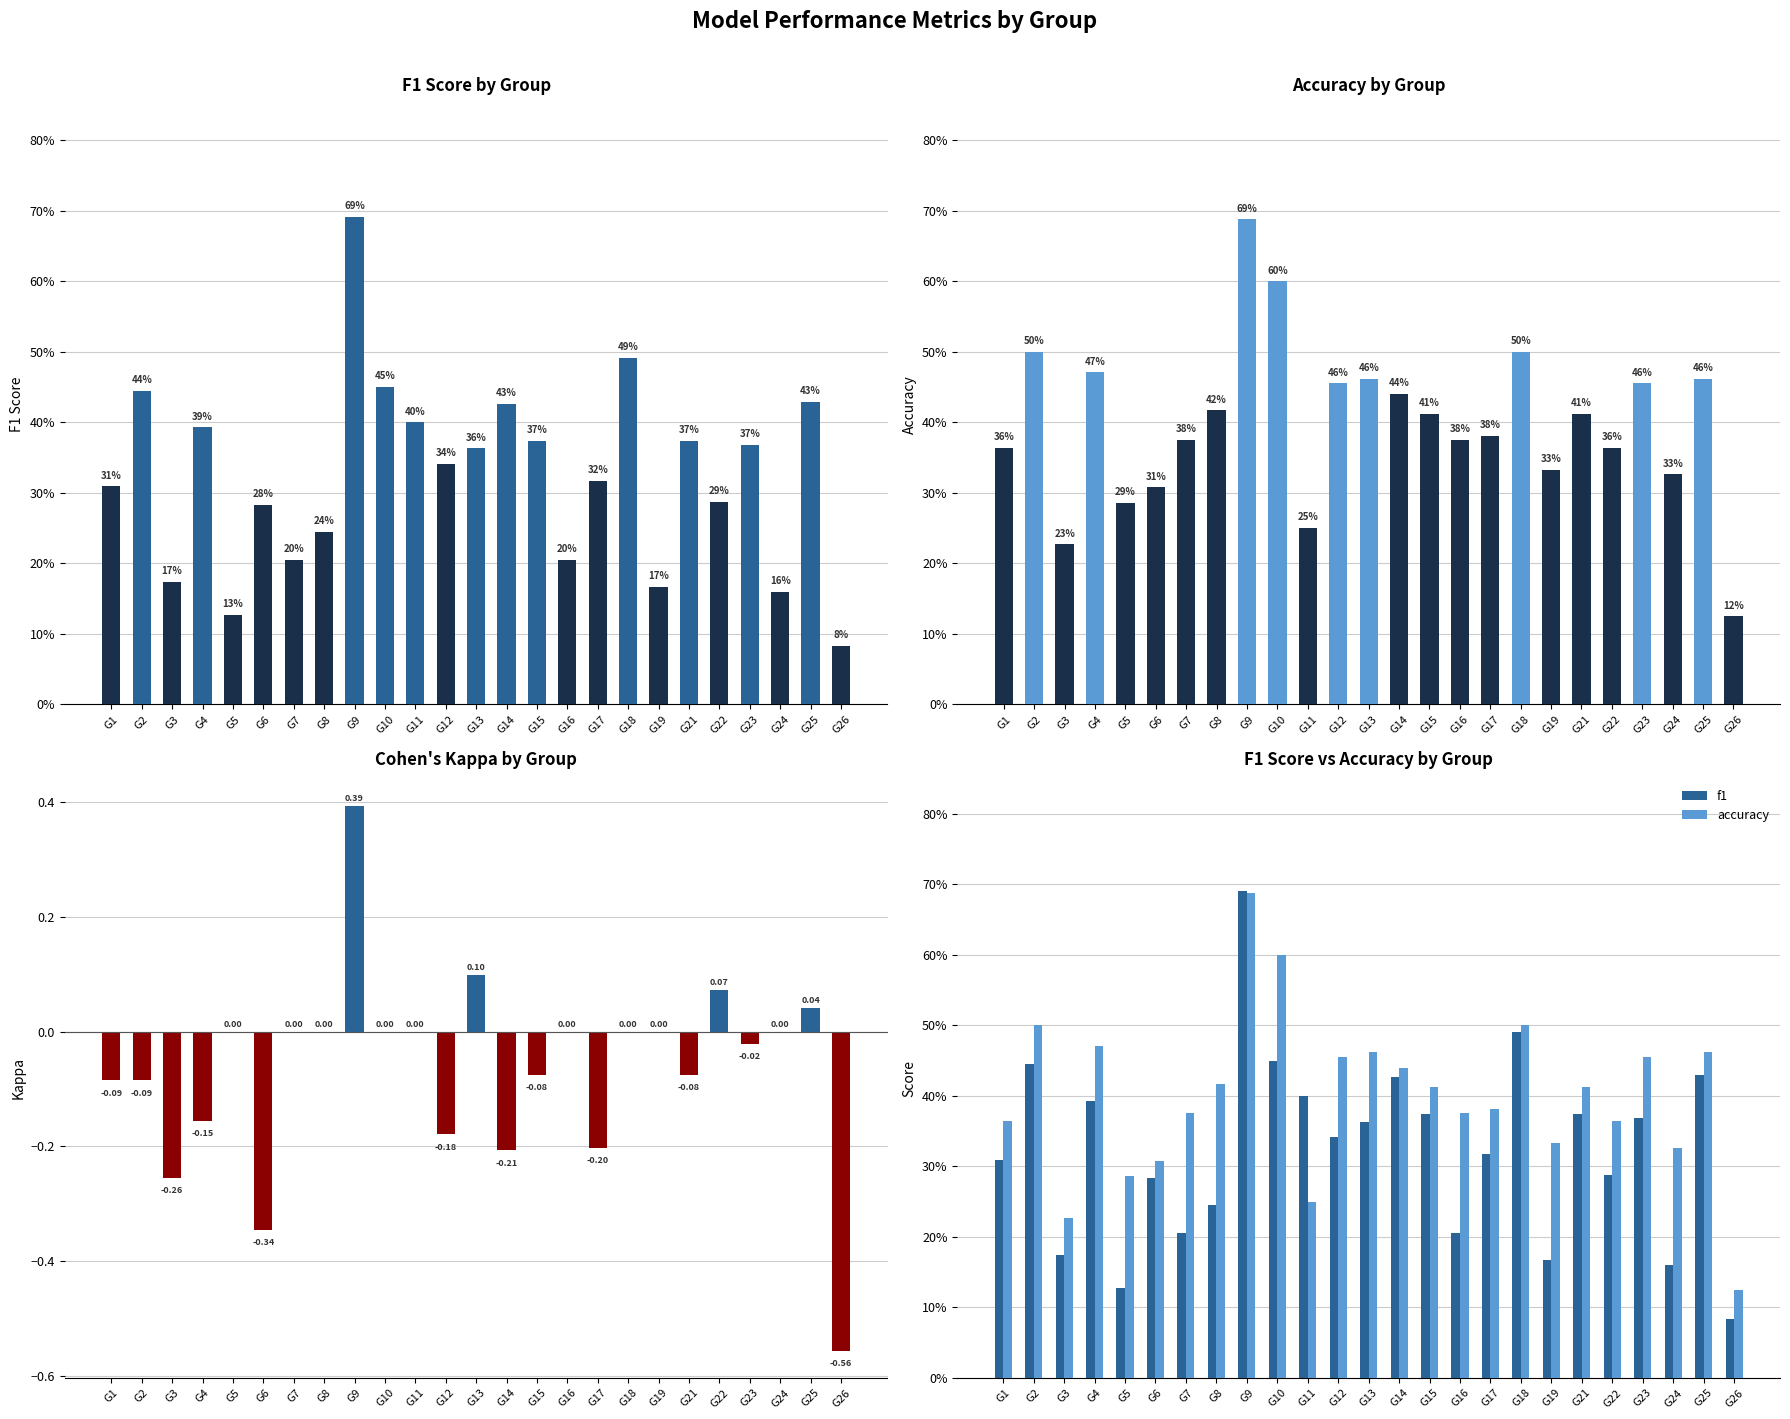

How many data points does each series have?

25